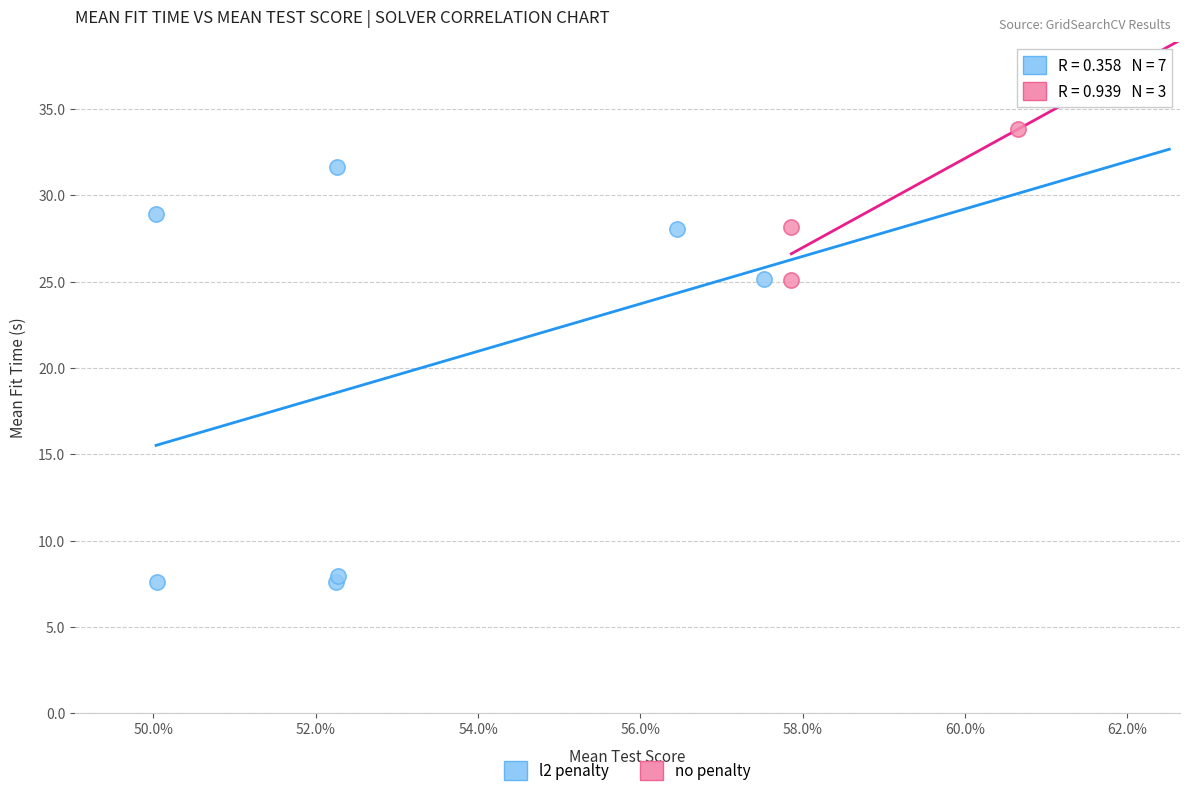

Which series contains the lowest Y value?

l2 penalty